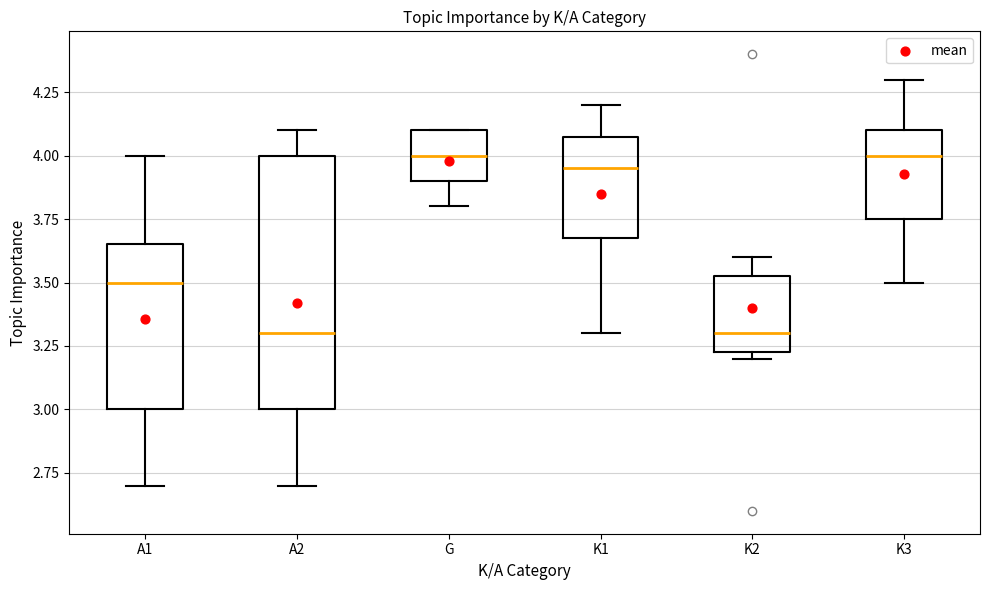

Reading left to right, read every box against the y-axis: the position of its median line, the range the box covers, and the ends of its whiskers. The values are not printed on the chart, so give them approximately, as read against the axis.

A1: median 3.50, box 3.00 to 3.65, whiskers 2.70 to 4.00
A2: median 3.30, box 3.00 to 4.00, whiskers 2.70 to 4.10
G: median 4.00, box 3.90 to 4.10, whiskers 3.80 to 4.10
K1: median 3.95, box 3.70 to 4.10, whiskers 3.30 to 4.20
K2: median 3.30, box 3.25 to 3.55, whiskers 3.20 to 3.60
K3: median 4.00, box 3.75 to 4.10, whiskers 3.50 to 4.30